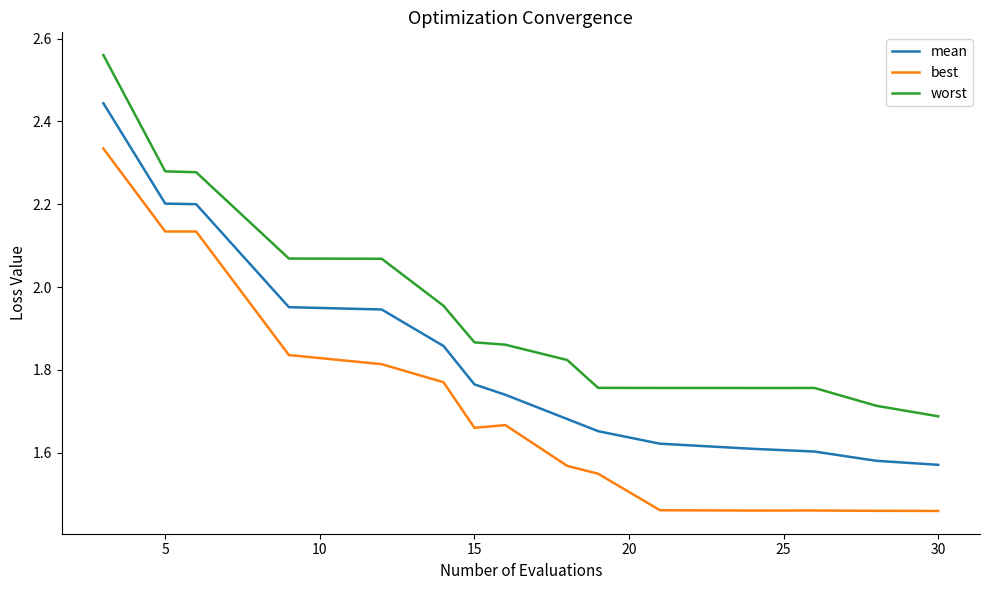

What is the sum of all worst values?

29.2